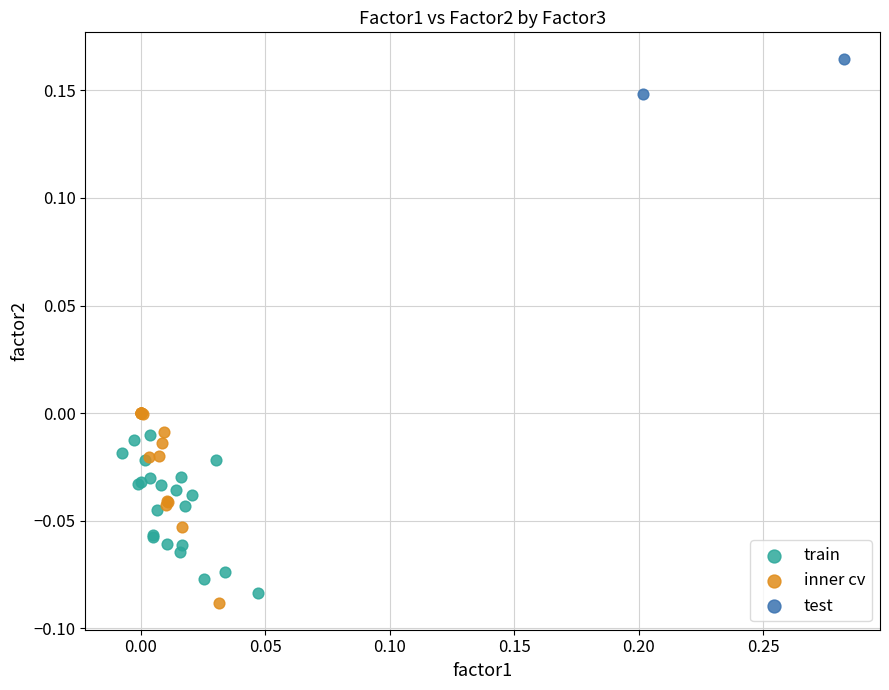

Which series reaches the minimum Y coordinate?

inner cv